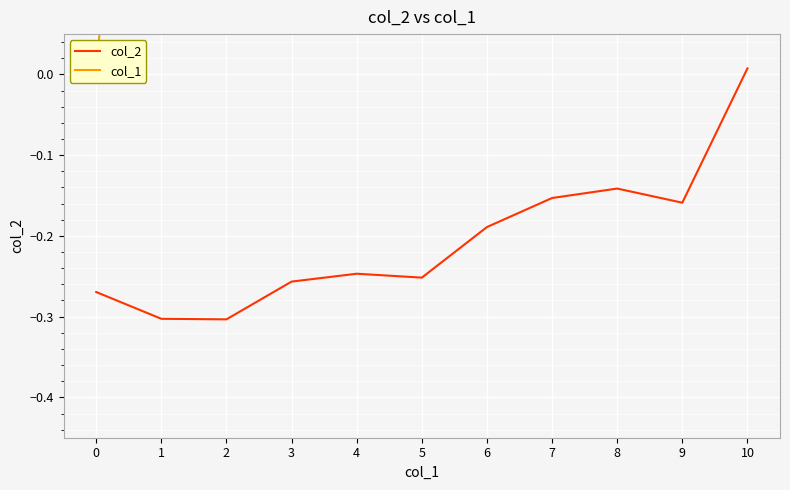

What is the value of the col_1 point at the 2nd from the left?

1.0